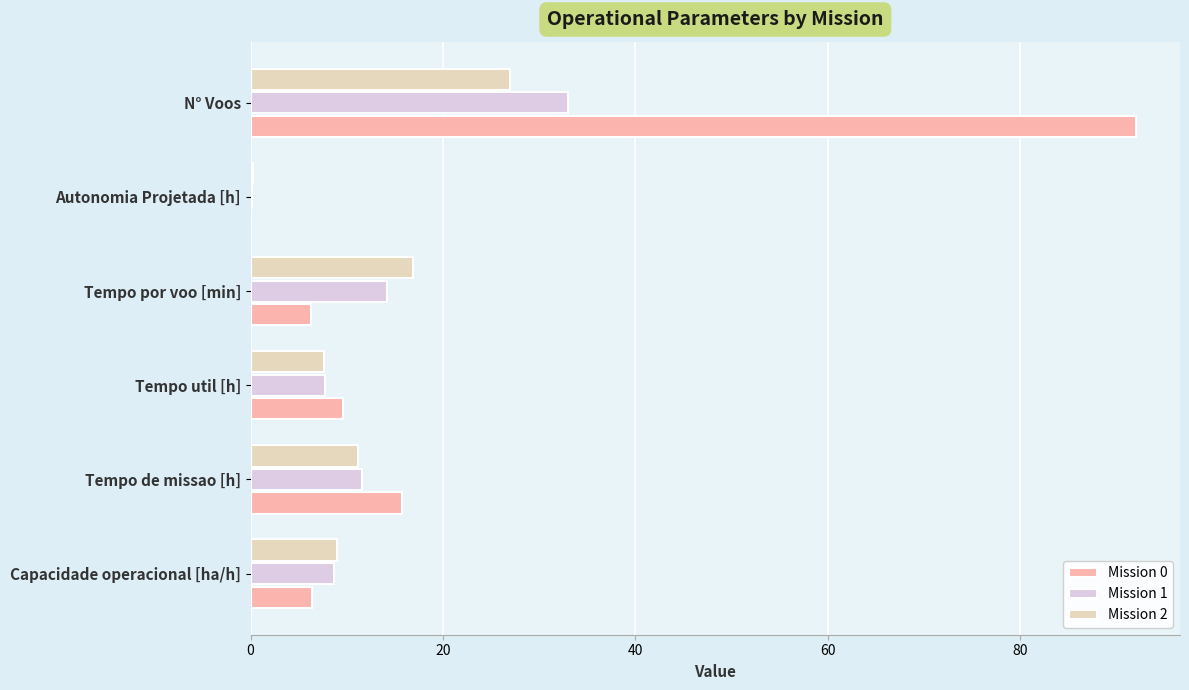

Between Capacidade operacional [ha/h] and Tempo de missao [h], which series saw the biggest shift?

Mission 0